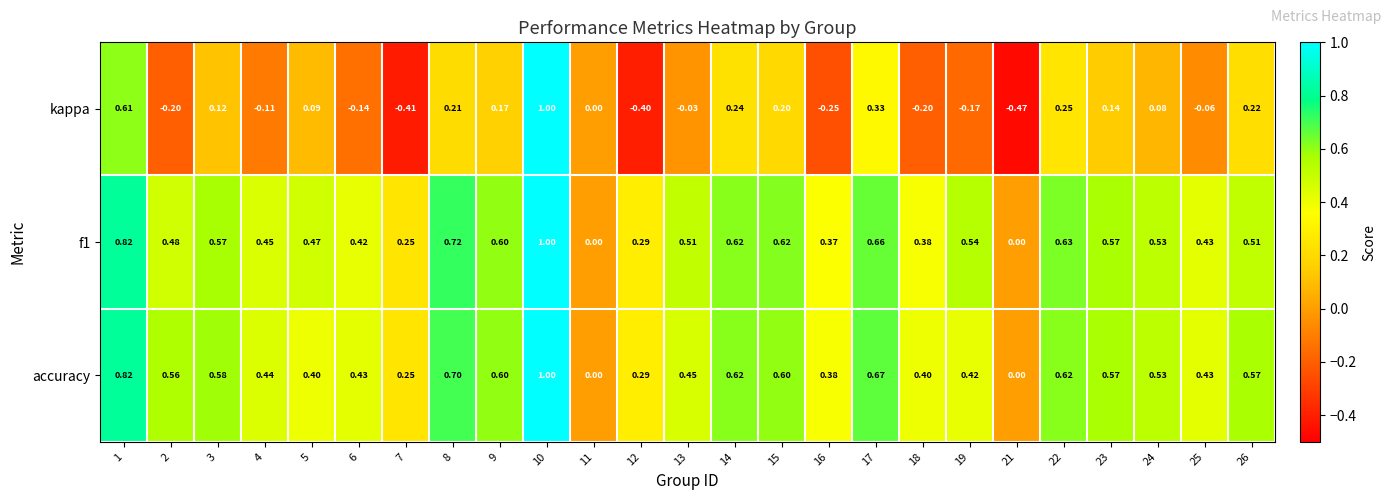

Which series changed the most between 17 and 22?

kappa